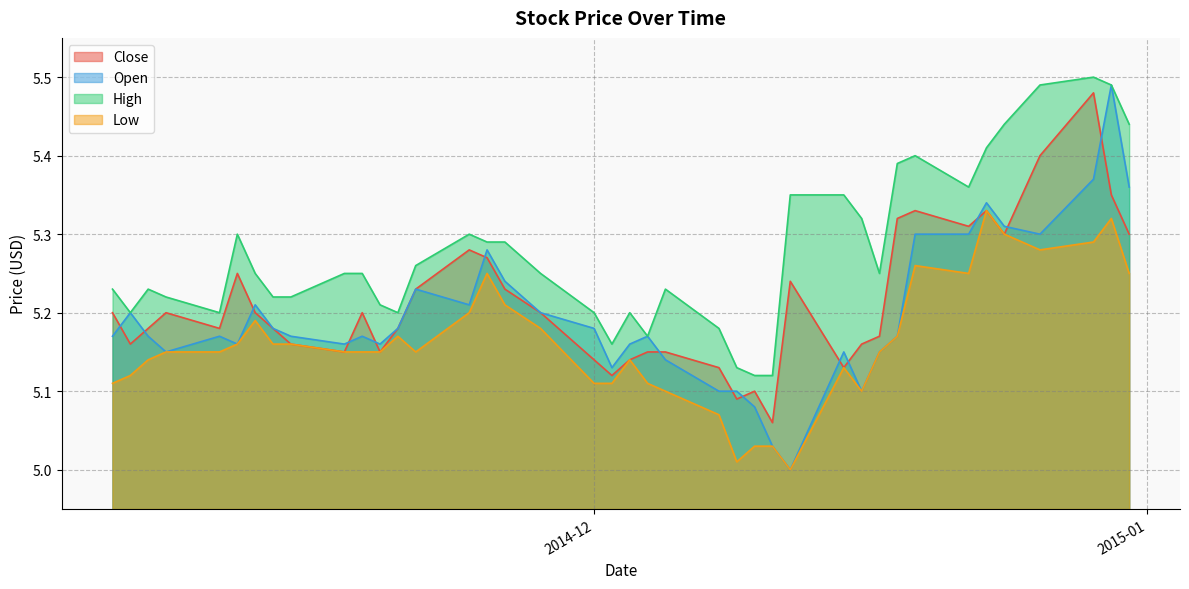

Is it true that High equals 7.7 at 2014-12-04?

False